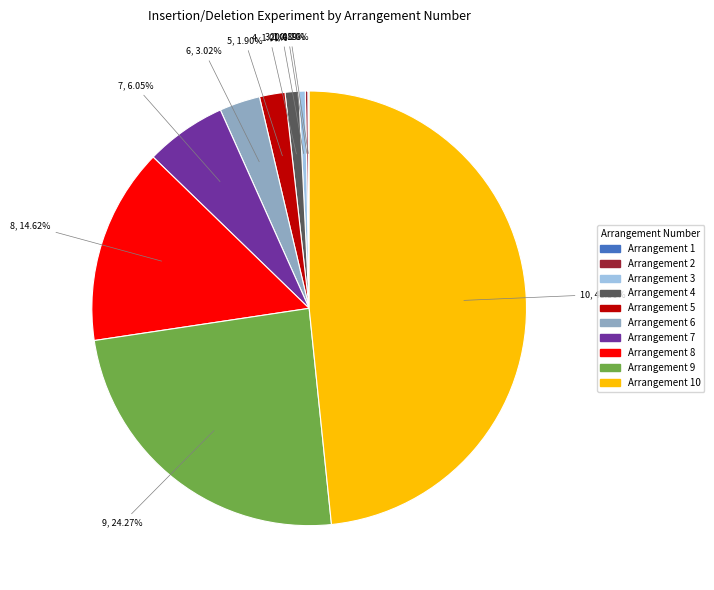

Is there any slice that represents more than half of the pie?

No